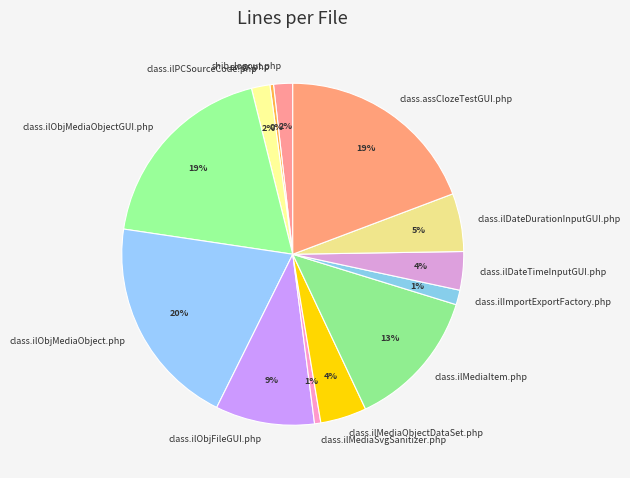

Is it true that class.ilObjFileGUI.php is 21% of the pie?

False